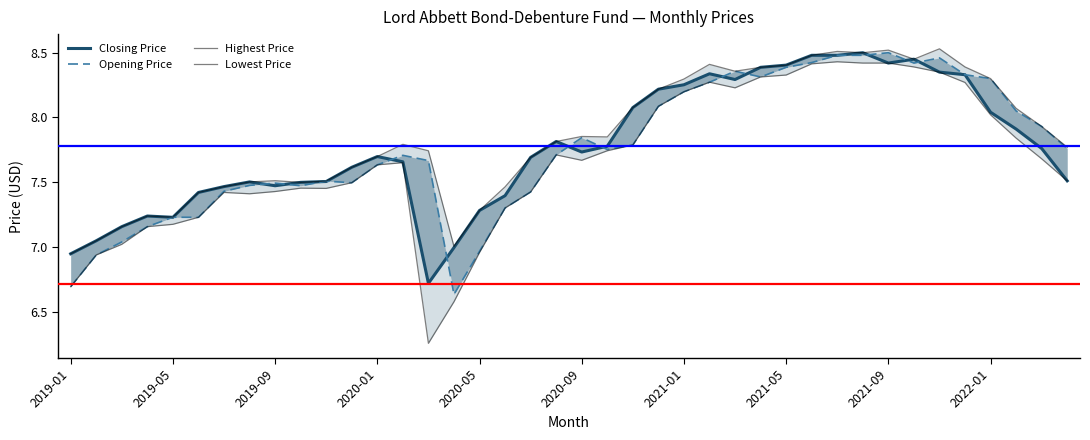

Is the value of Opening Price at 2020-01 greater than the value of Closing Price at 36?

No